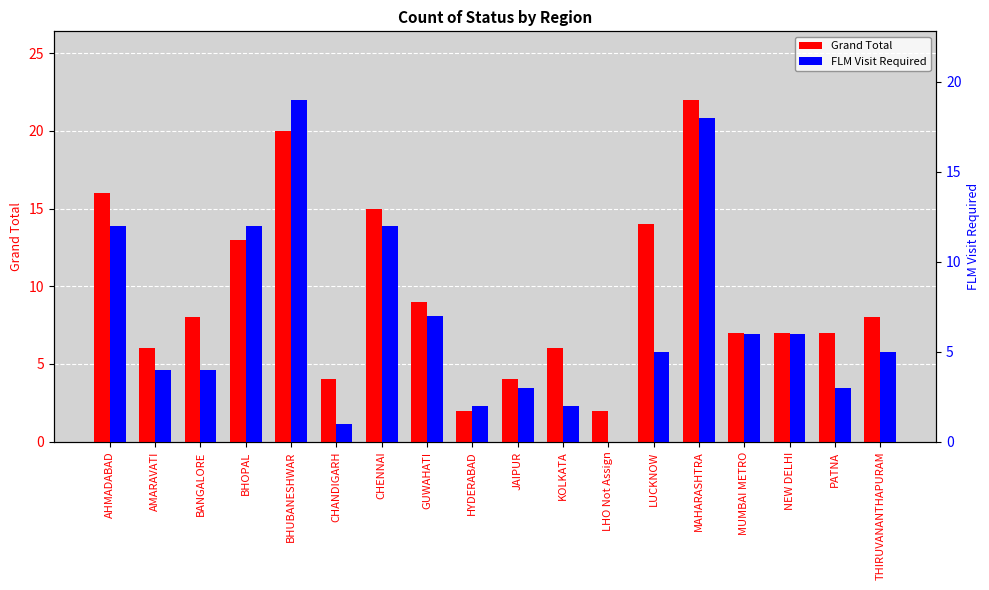

Are the bars horizontal?

No